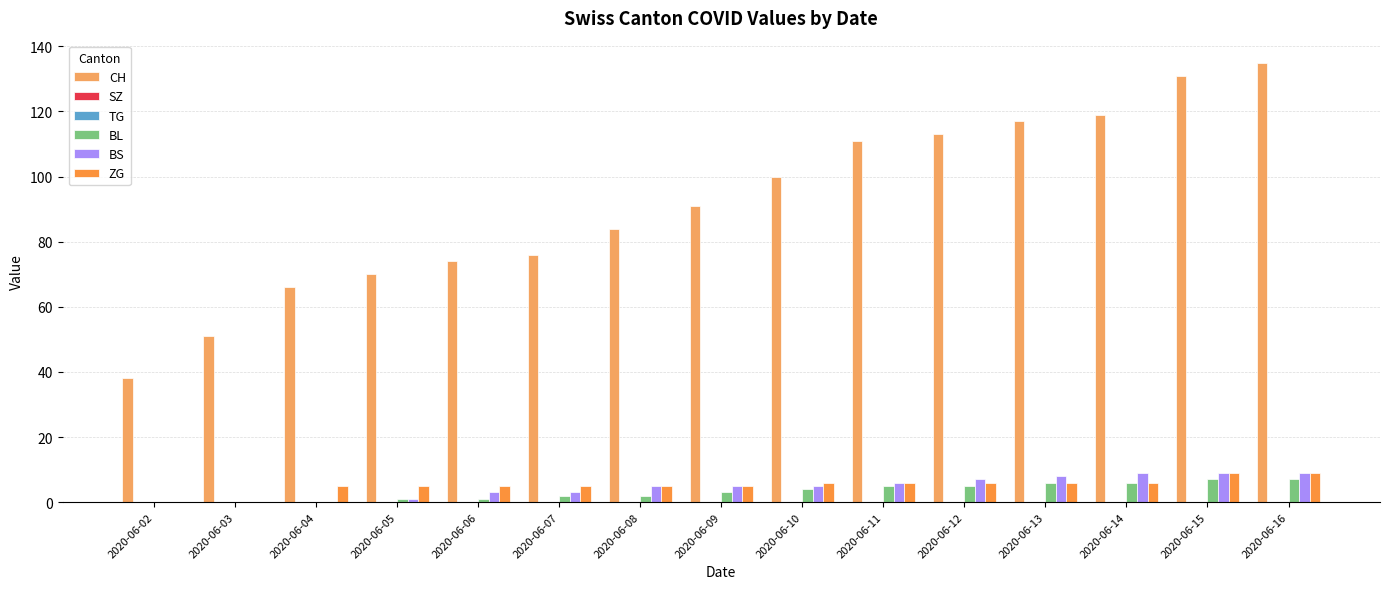

List the series in order of their peak value, highest first.

CH, BS, ZG, BL, SZ, TG